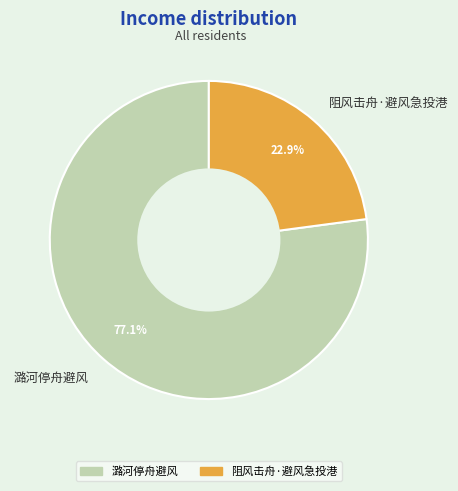

How much of the chart is everything except 潞河停舟避风?

22.9%